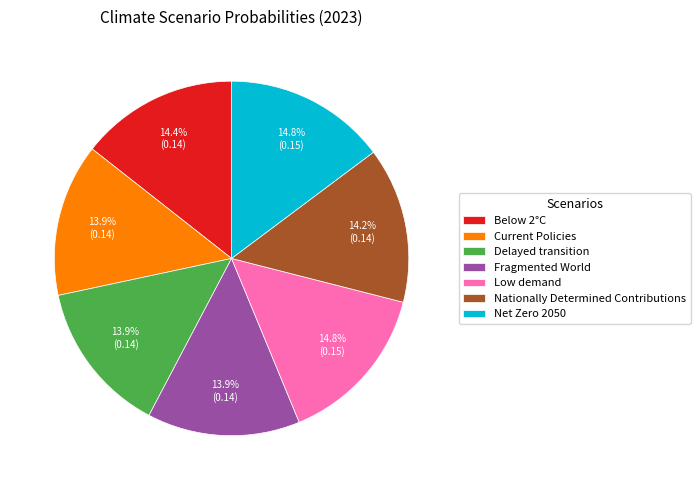

What is the total percentage of Net Zero 2050 and Below 2°C?

29.2%